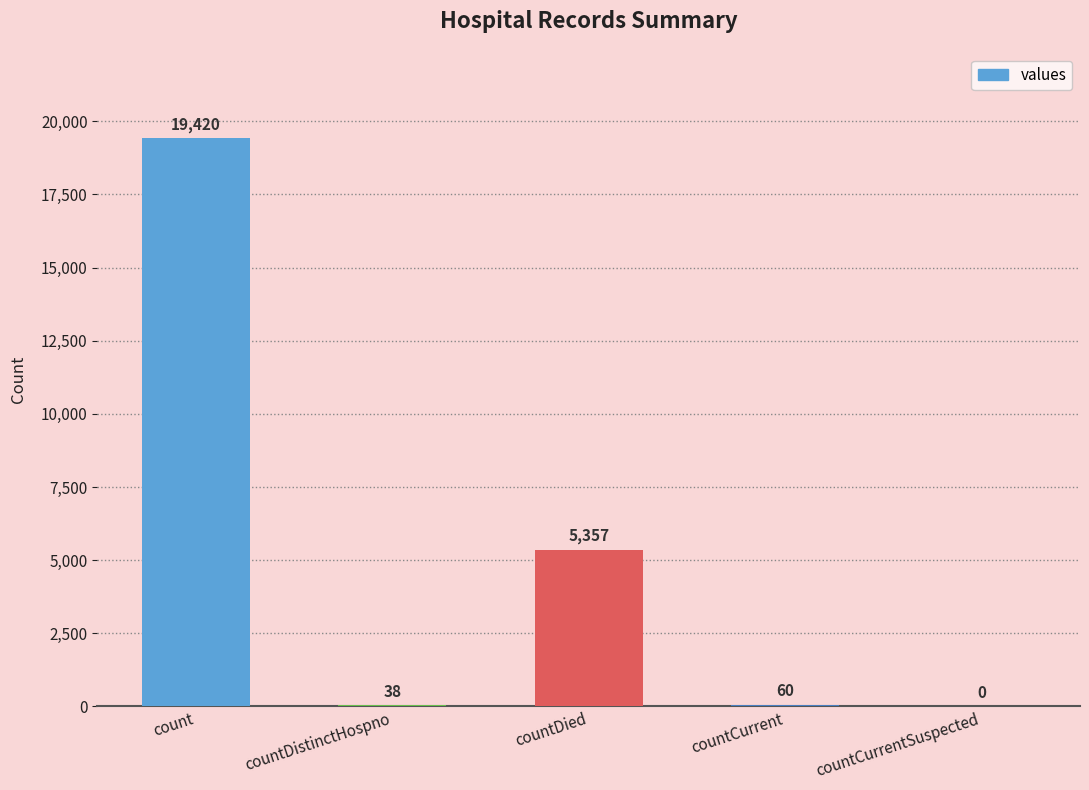

The value at count is 19420. True or false?

True